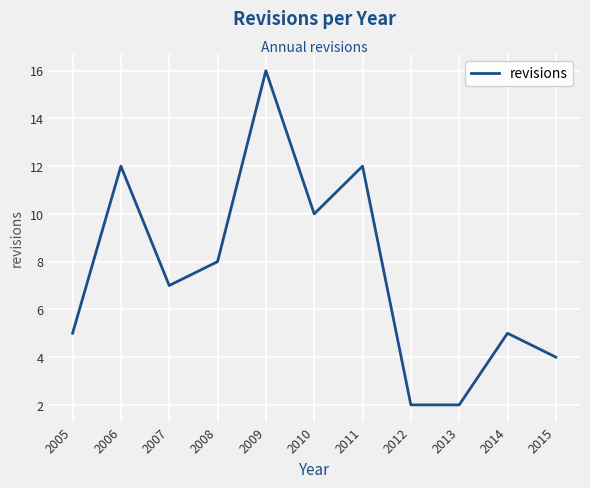

True or false: the data shows 12 at 2011.

True